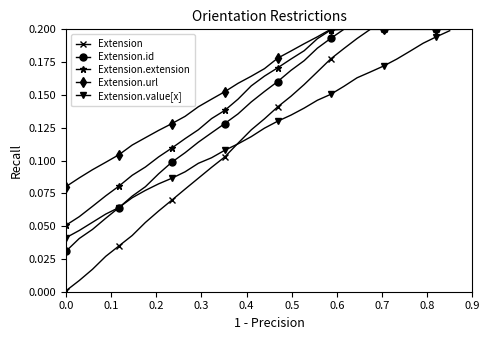

Which series has the widest spread of values?

Extension